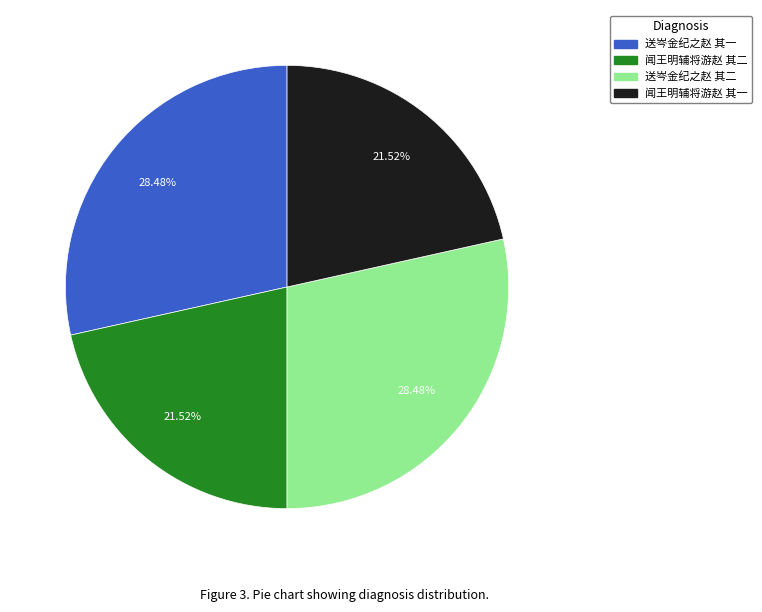

What portion of the pie excludes 送岑金纪之赵 其二?

71.5%